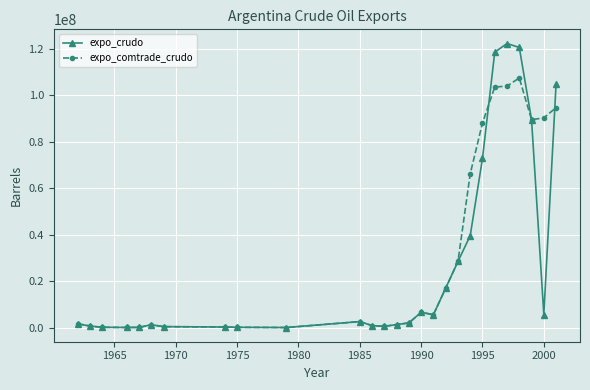

What is the maximum value shown in the chart?

122350382.8